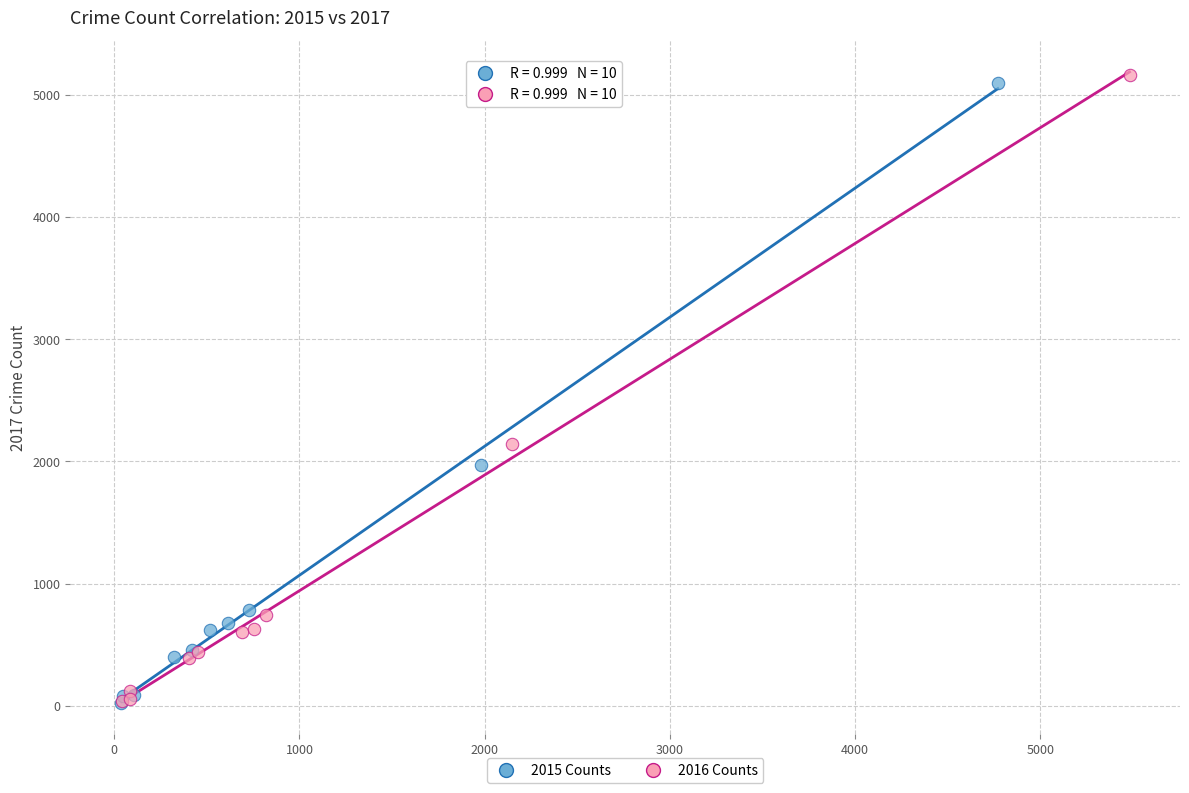

Which series has the widest spread of Y values?

2016 Counts